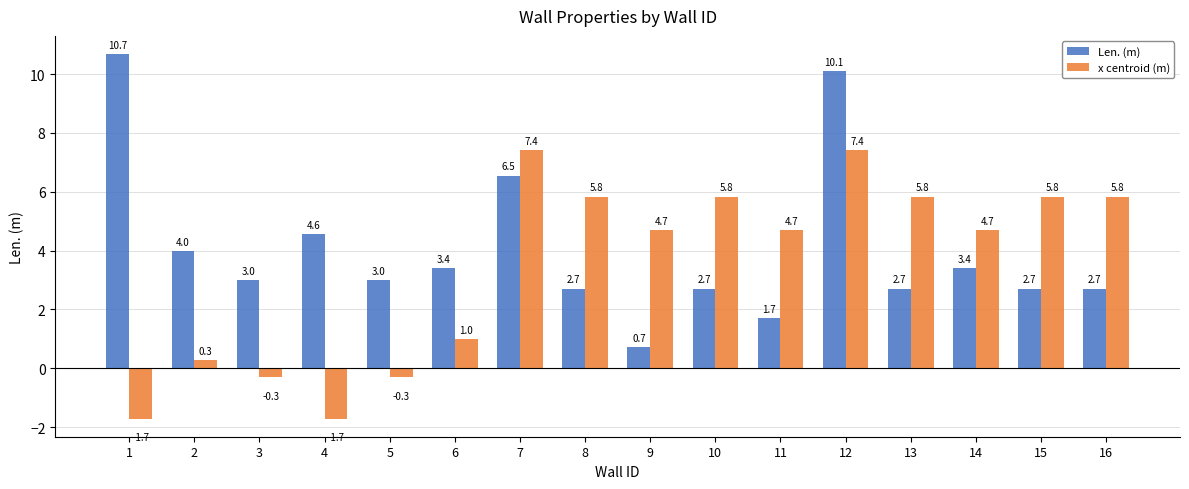

Which series has the widest spread of values?

Len. (m)